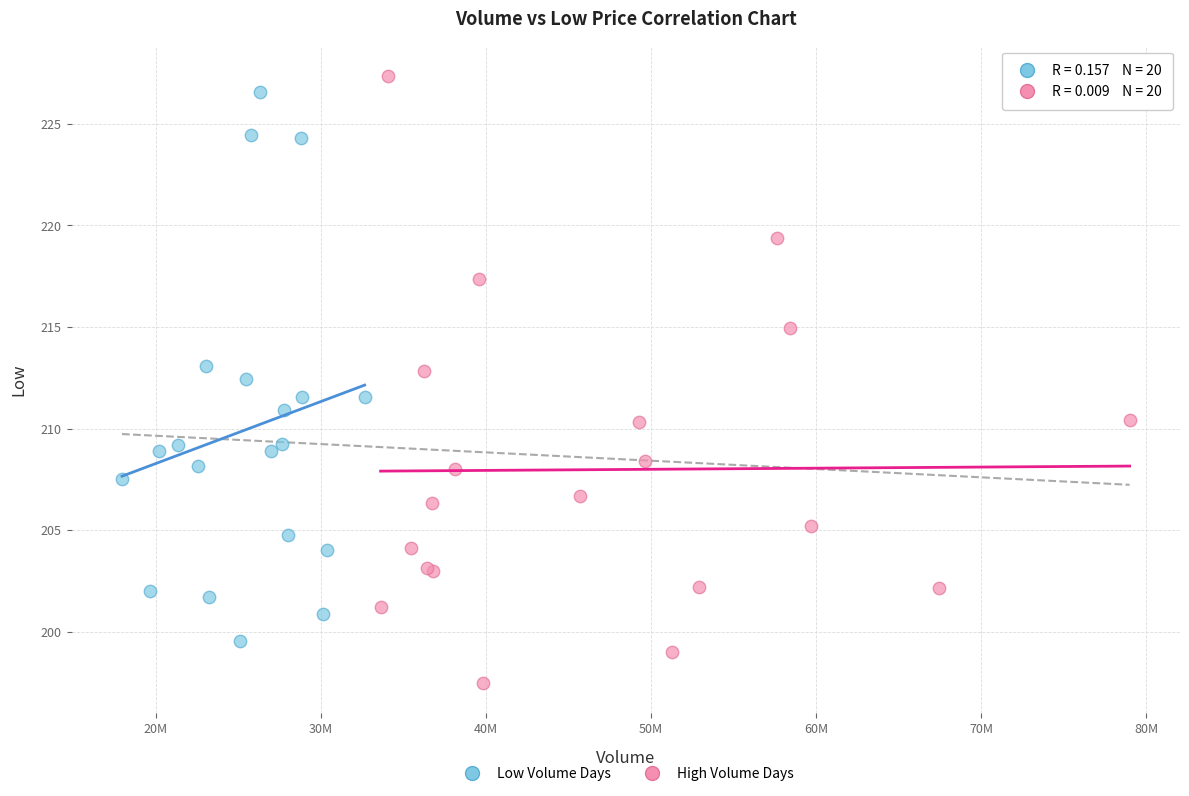

Which series reaches the maximum Y coordinate?

High Volume Days